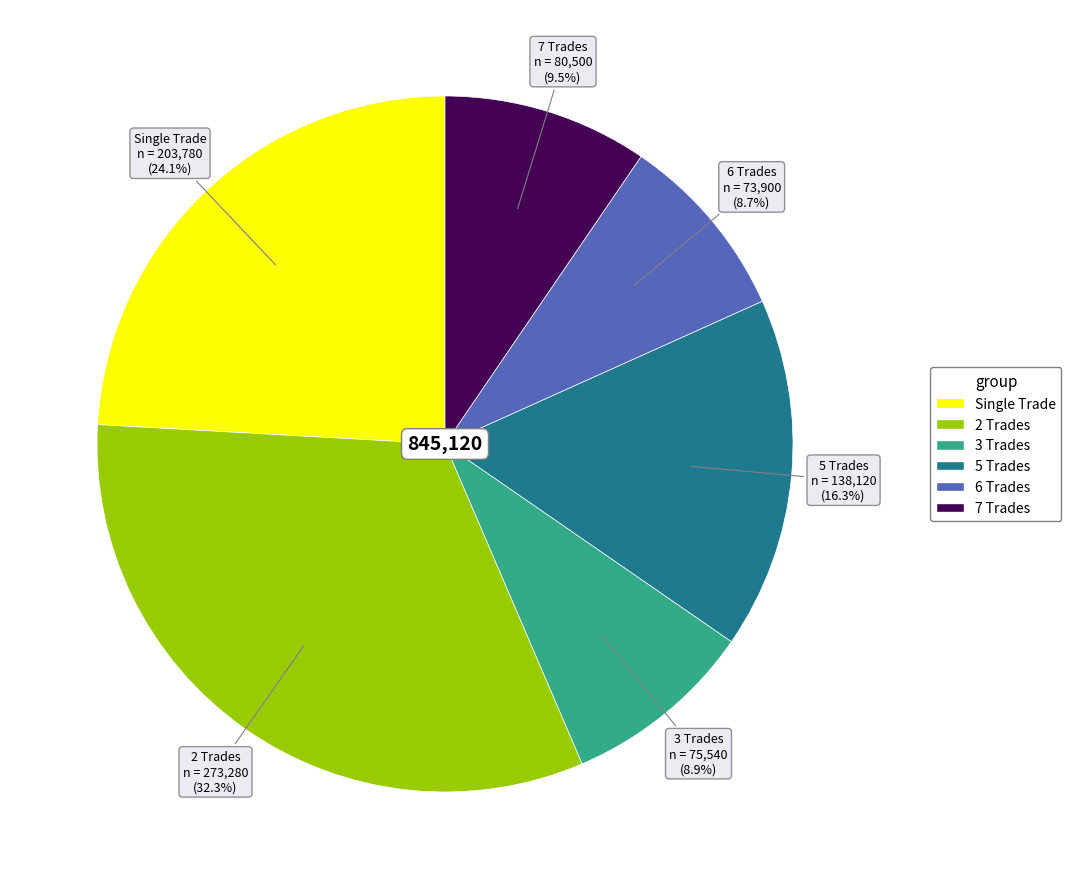

Is there any slice that represents more than half of the pie?

No